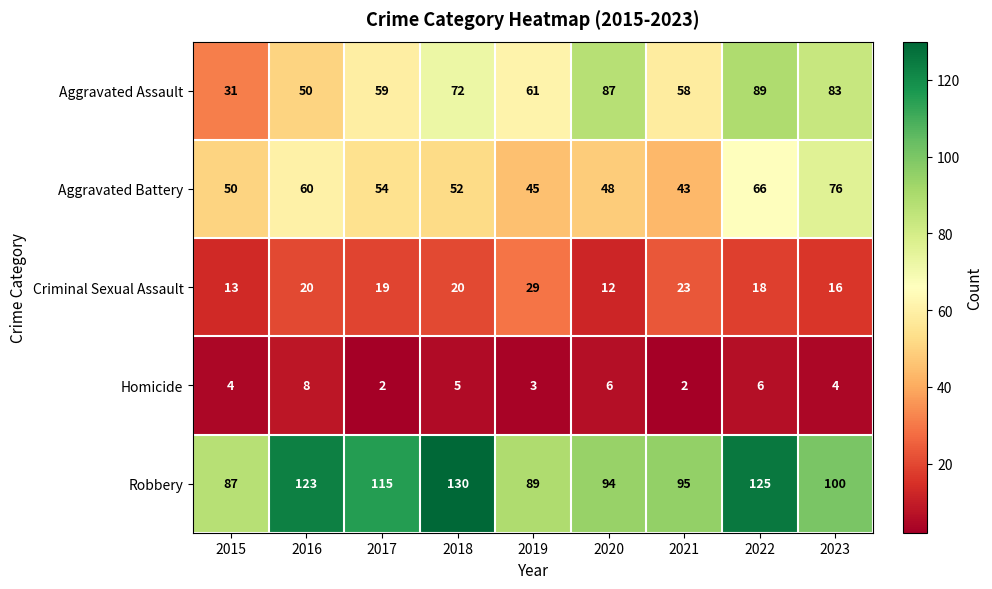

Rank the series by their maximum value, from lowest to highest.

Homicide, Criminal Sexual Assault, Aggravated Battery, Aggravated Assault, Robbery